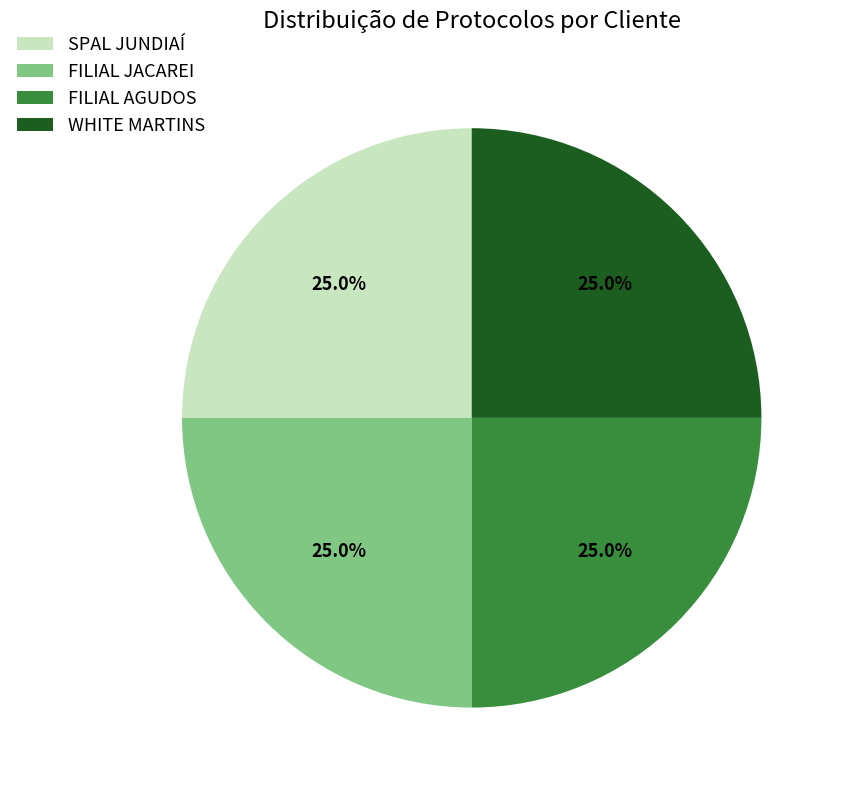

How many segments does this pie chart have?

4